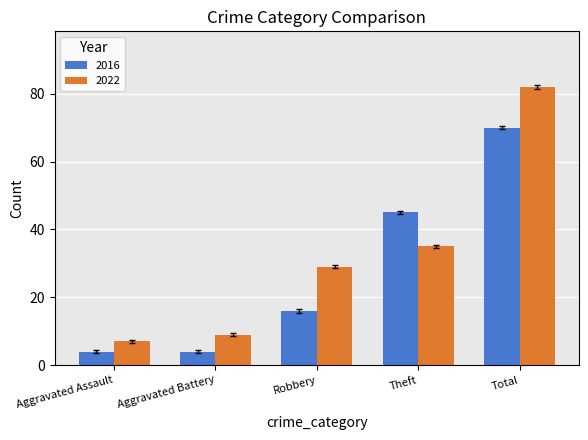

Which series has the largest range (max minus min)?

2022